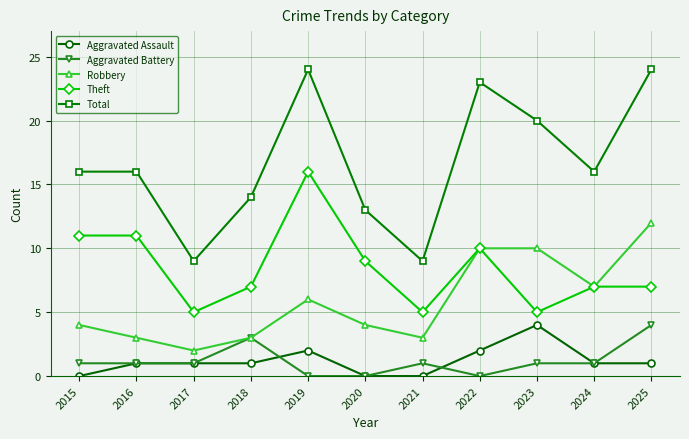

What is the difference between the highest and lowest values at 2017?

8